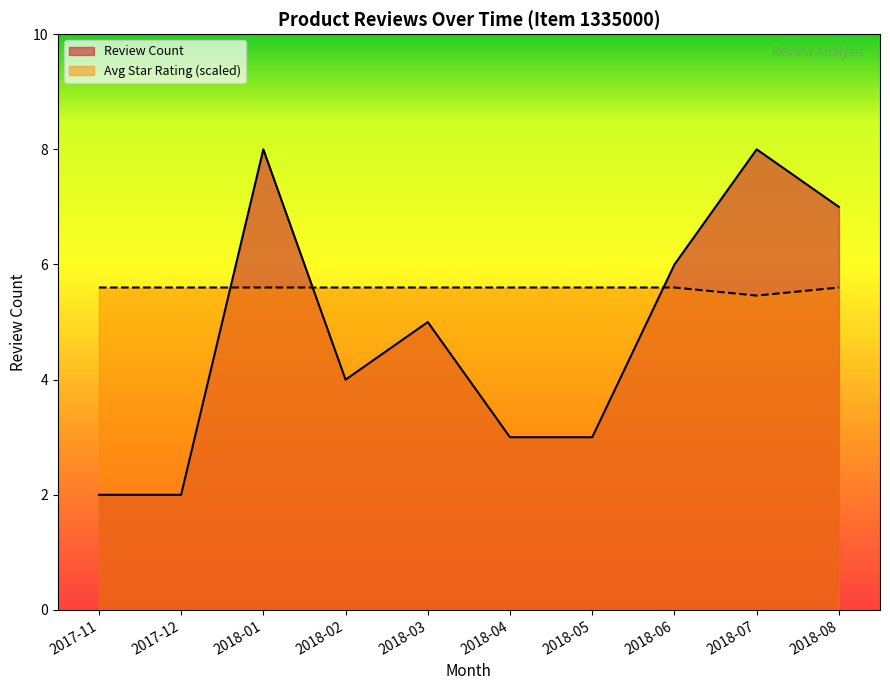

At 2018-02, list the series in order from largest to smallest.

Avg Star Rating (scaled), Review Count